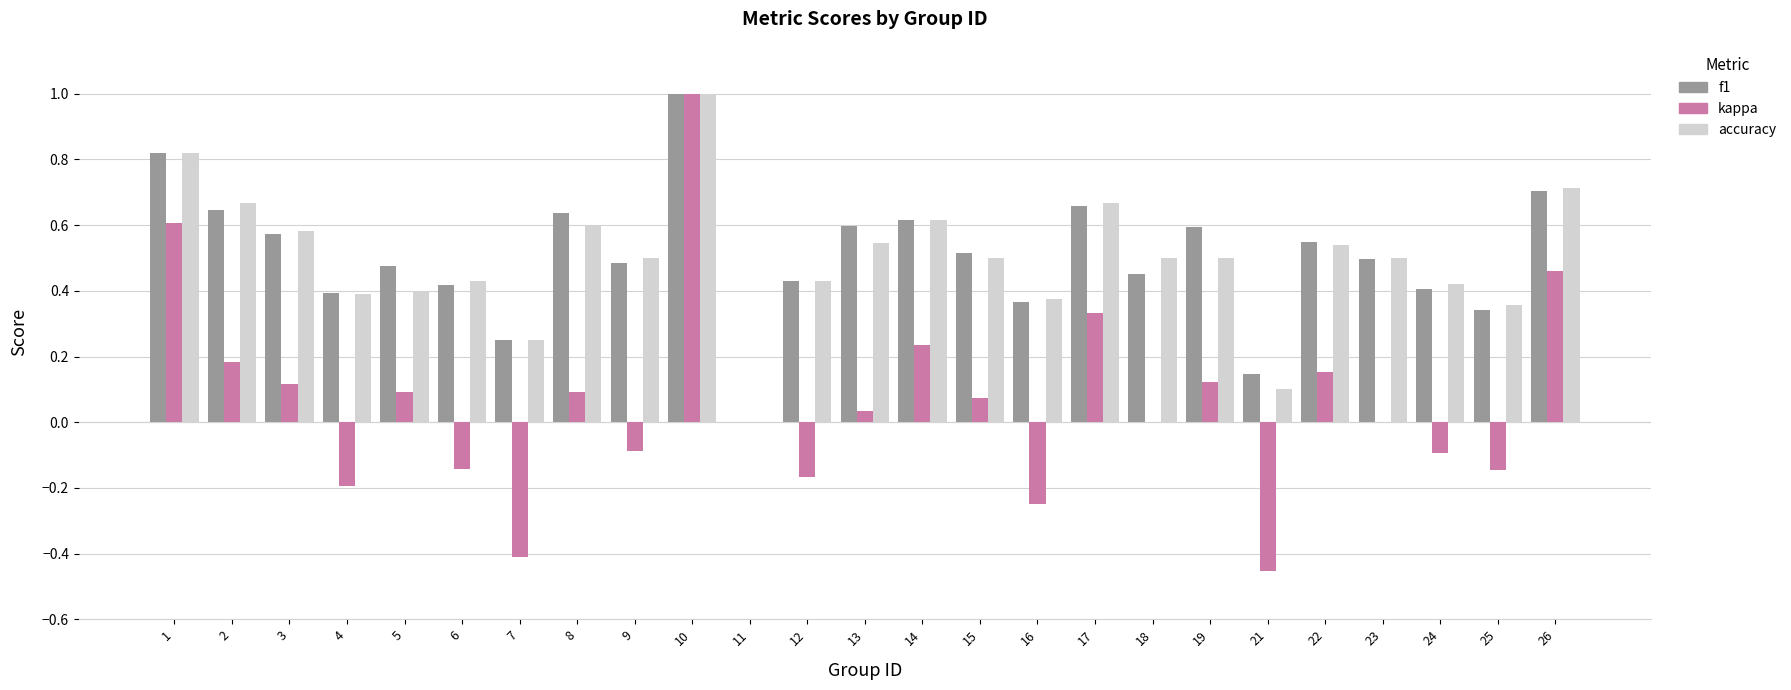

What is the sum of all f1 values?

12.6